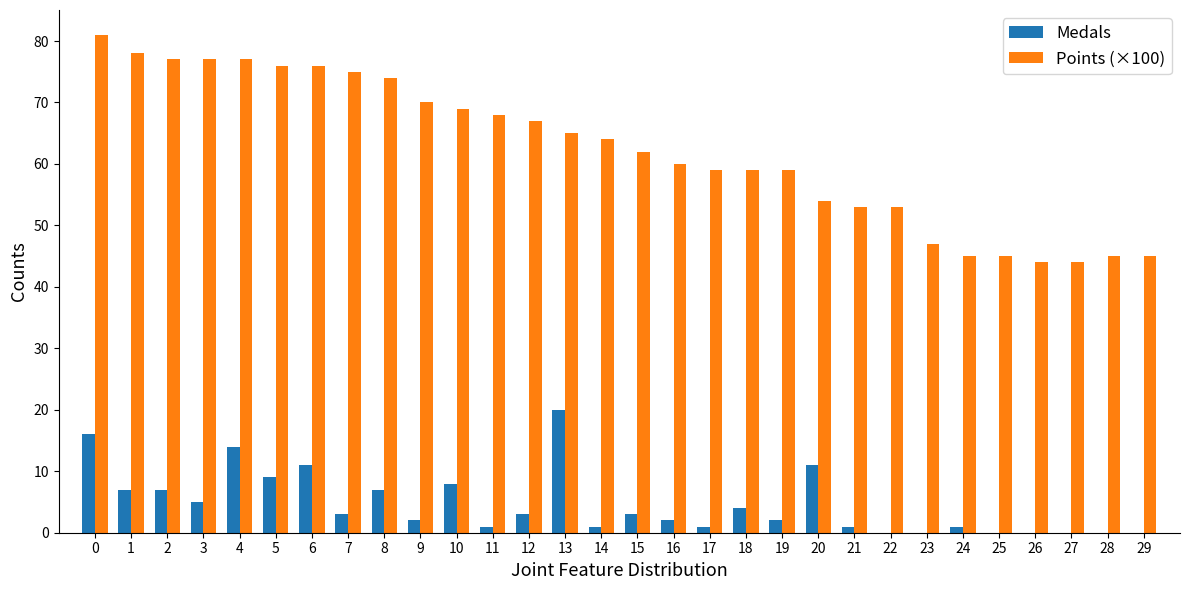

What is the sum of all Points (×100) values?

1868